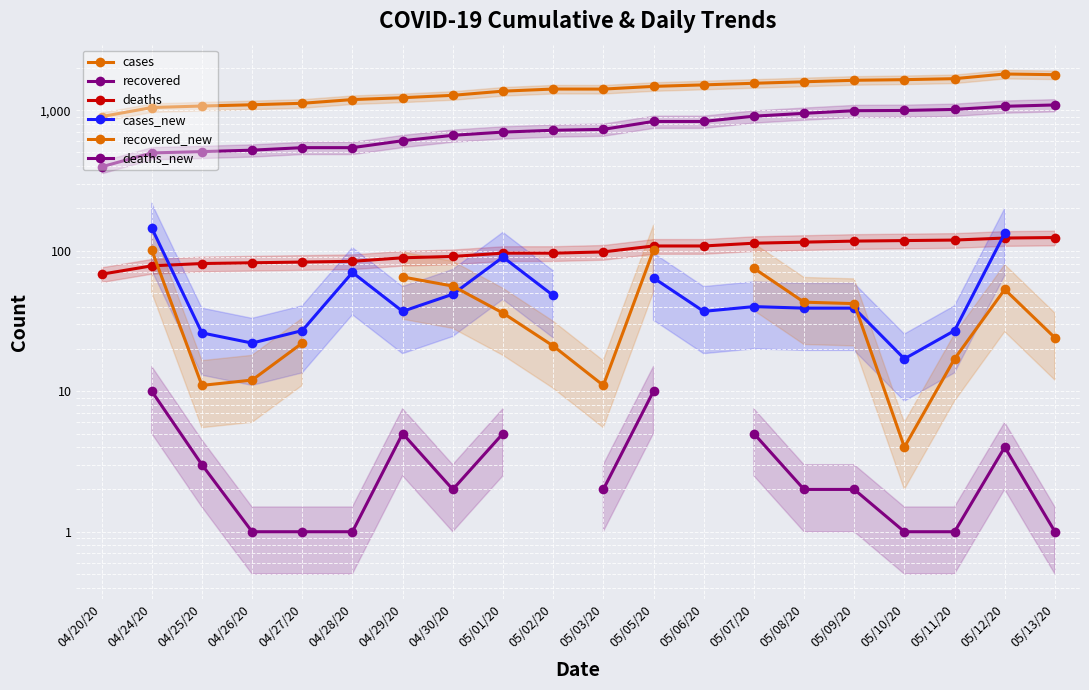

Where do cases_new and recovered_new first cross each other?

04/30/20 and 05/01/20